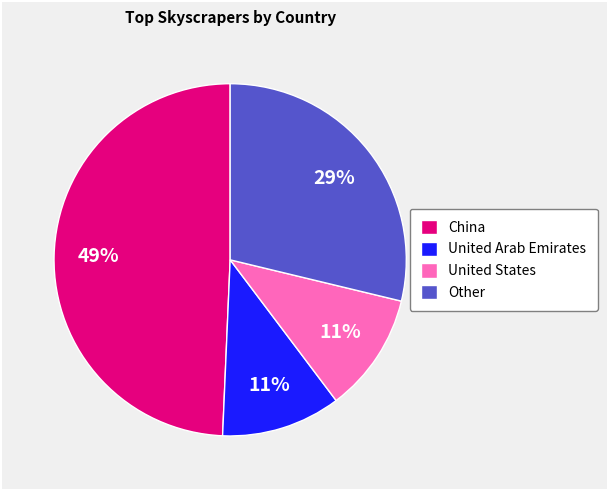

The United States slice represents 11% of the pie. True or false?

True